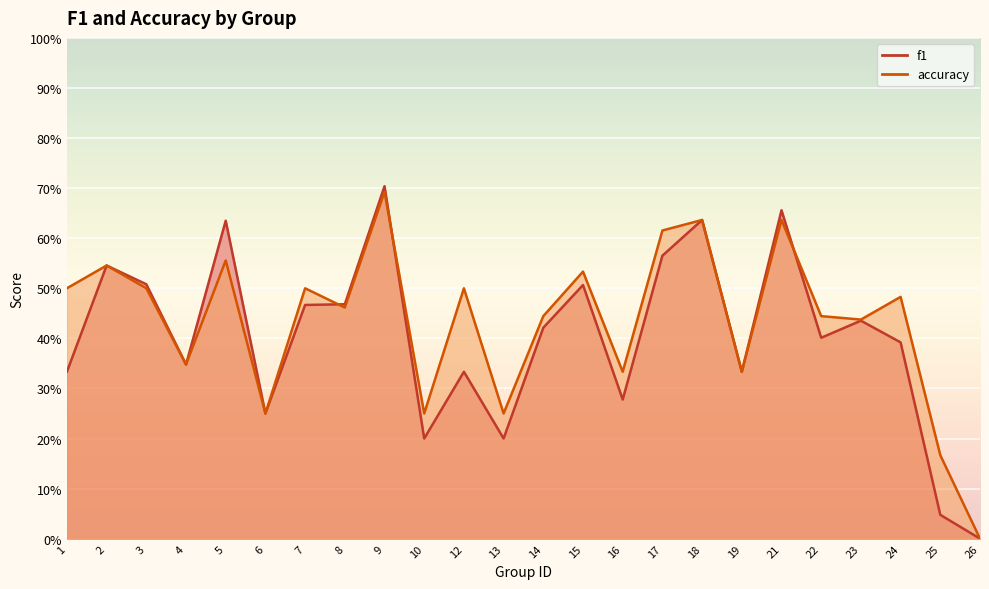

What is the maximum value for f1?

0.7